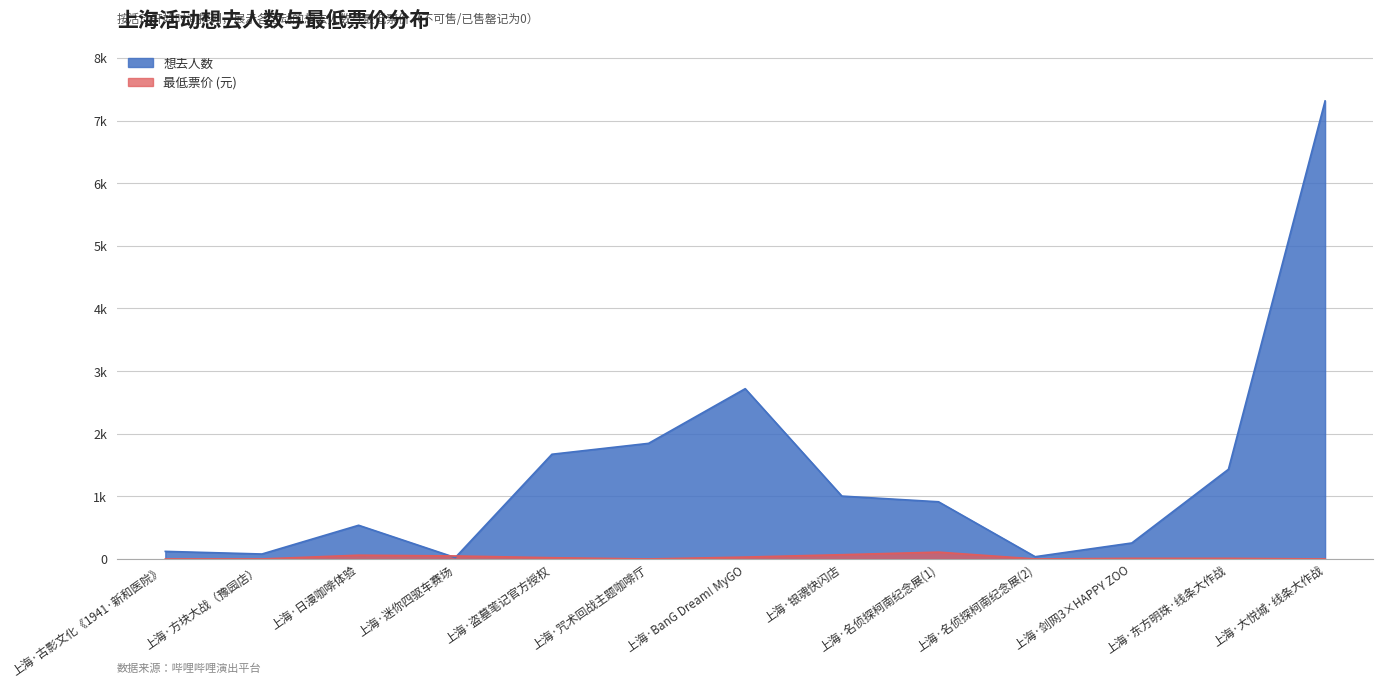

How many data points does each series have?

13